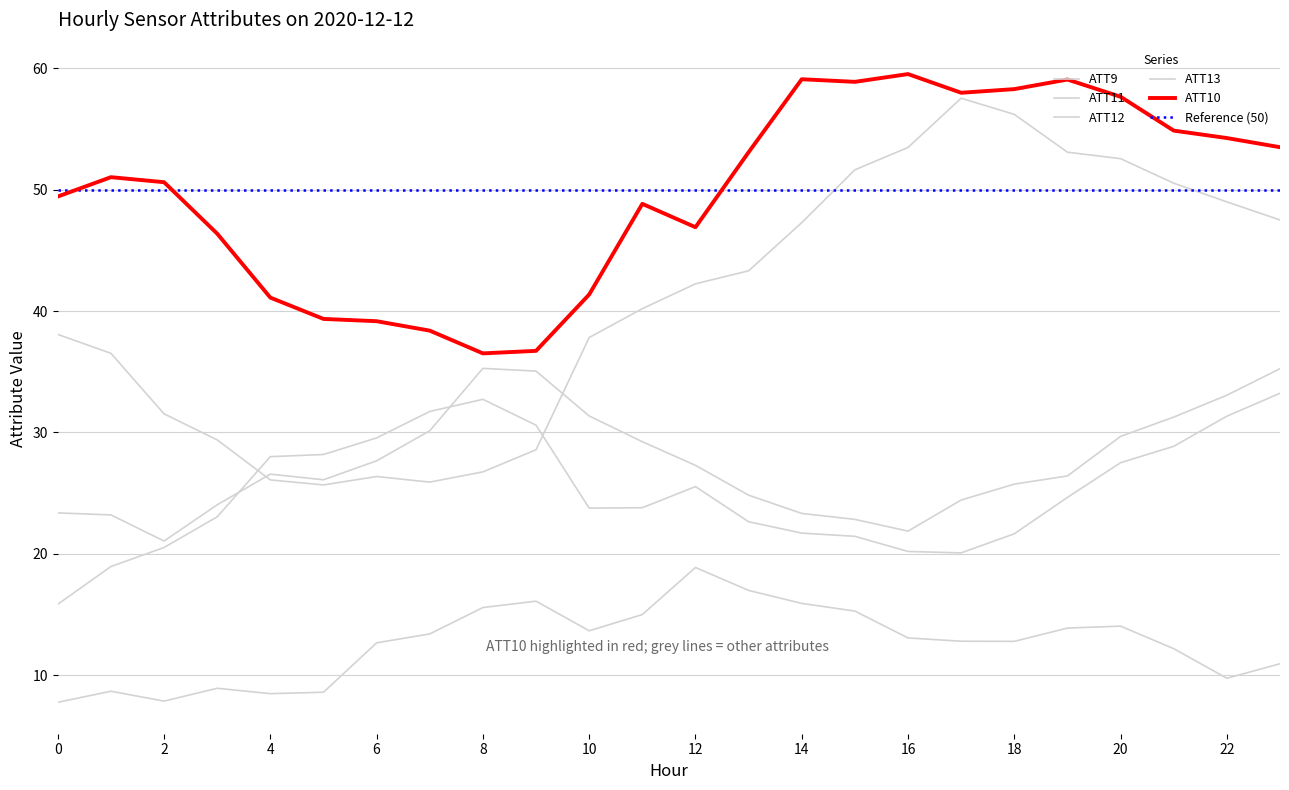

Where is the first local minimum for ATT10?

8